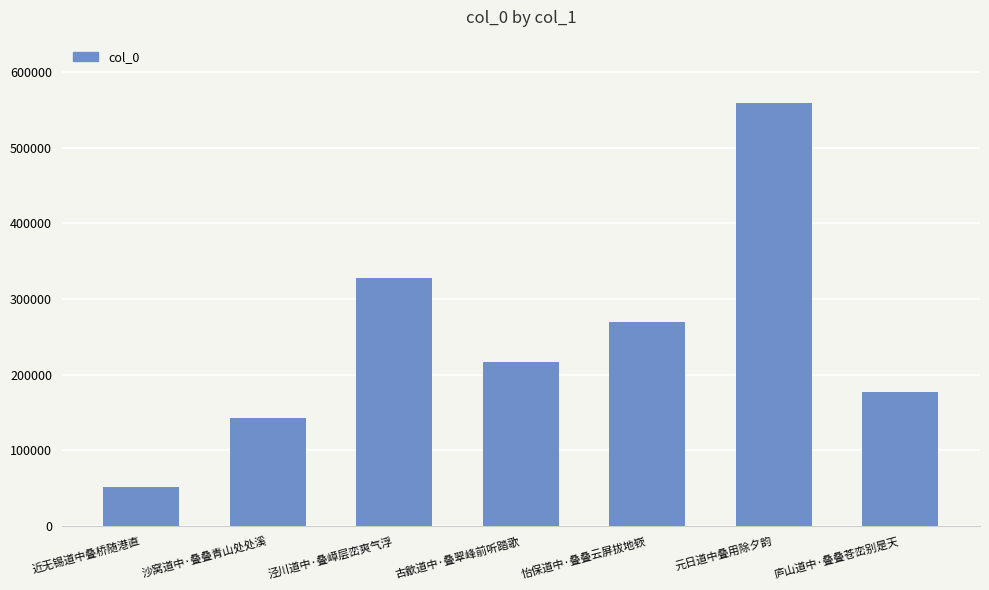

Is it true that the value at 古歙道中·叠翠峰前听踏歌 is 217022?

True